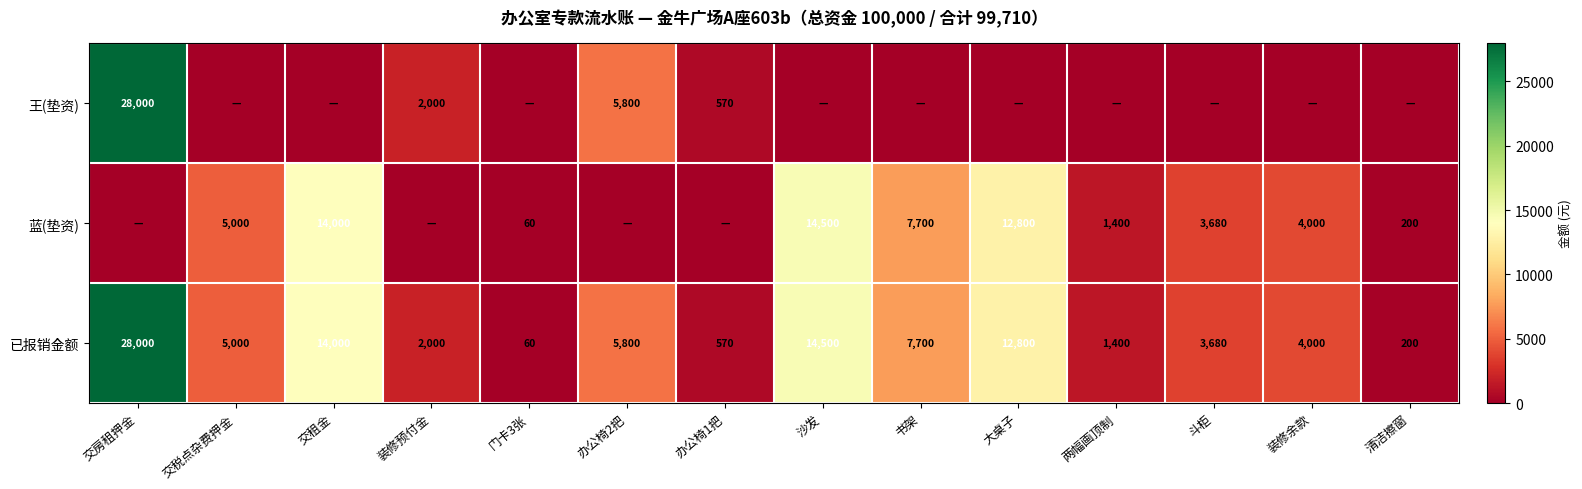

At how many categories does at least one series exceed 7799?

4